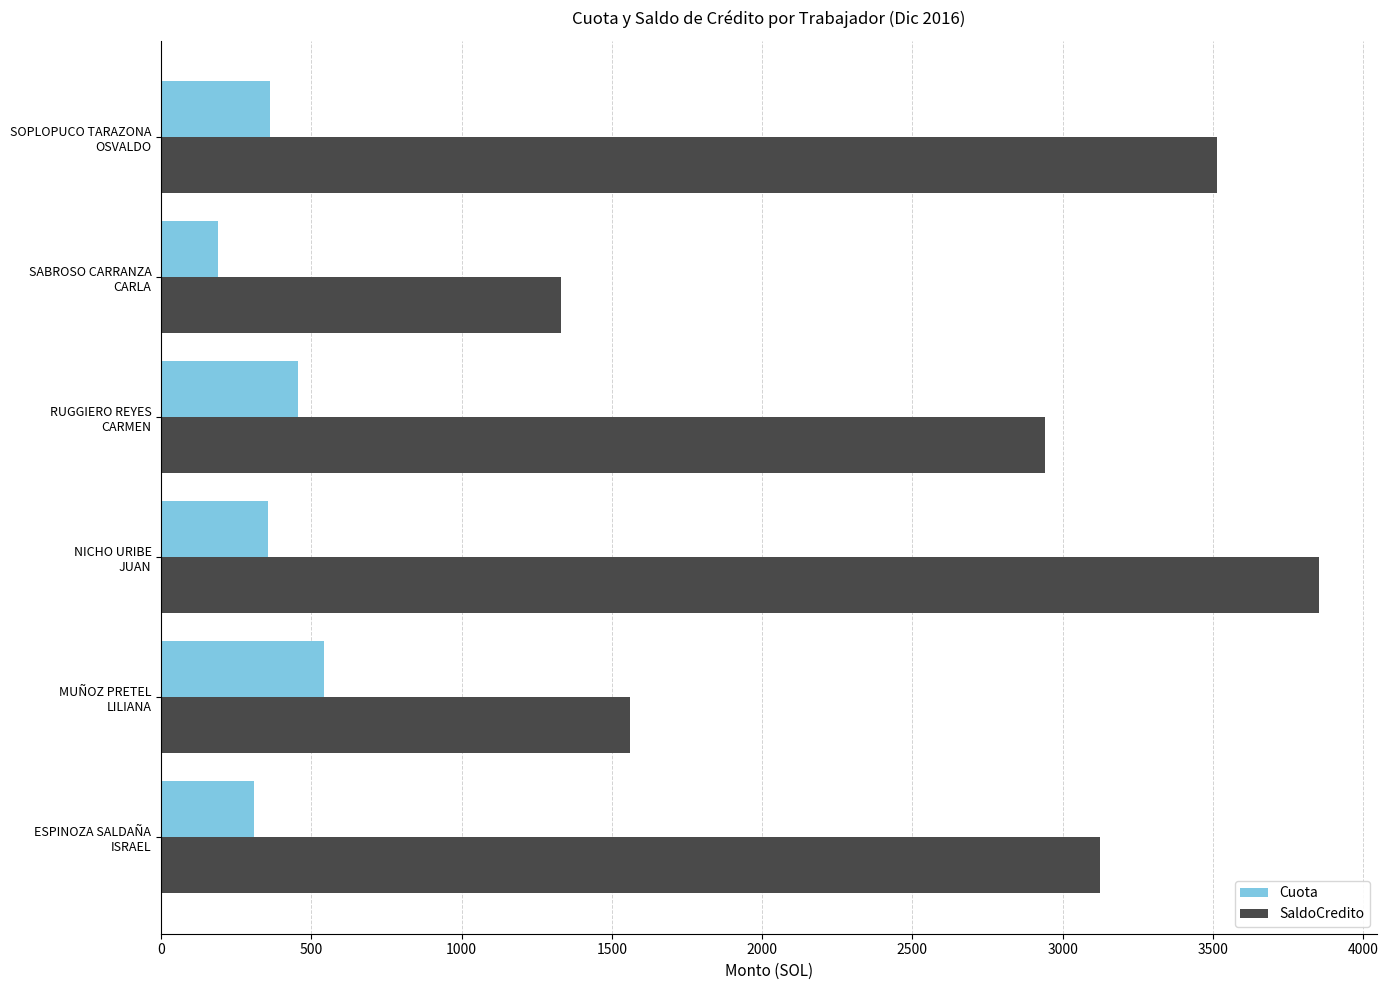

Which series has the widest spread of values?

SaldoCredito